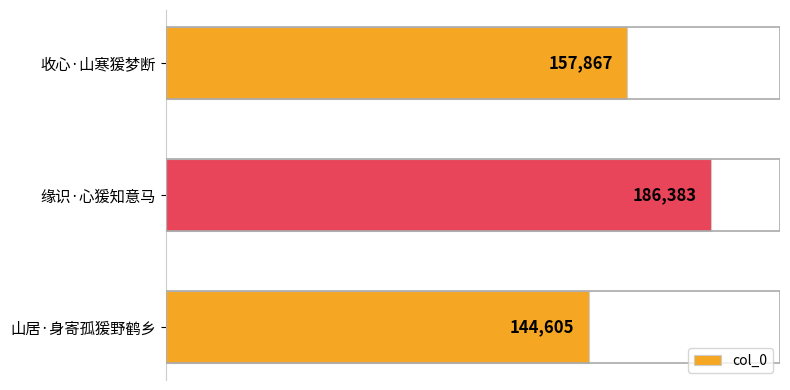

Which has a higher value, 缘识·心猨知意马 or 山居·身寄孤猨野鹤乡?

缘识·心猨知意马